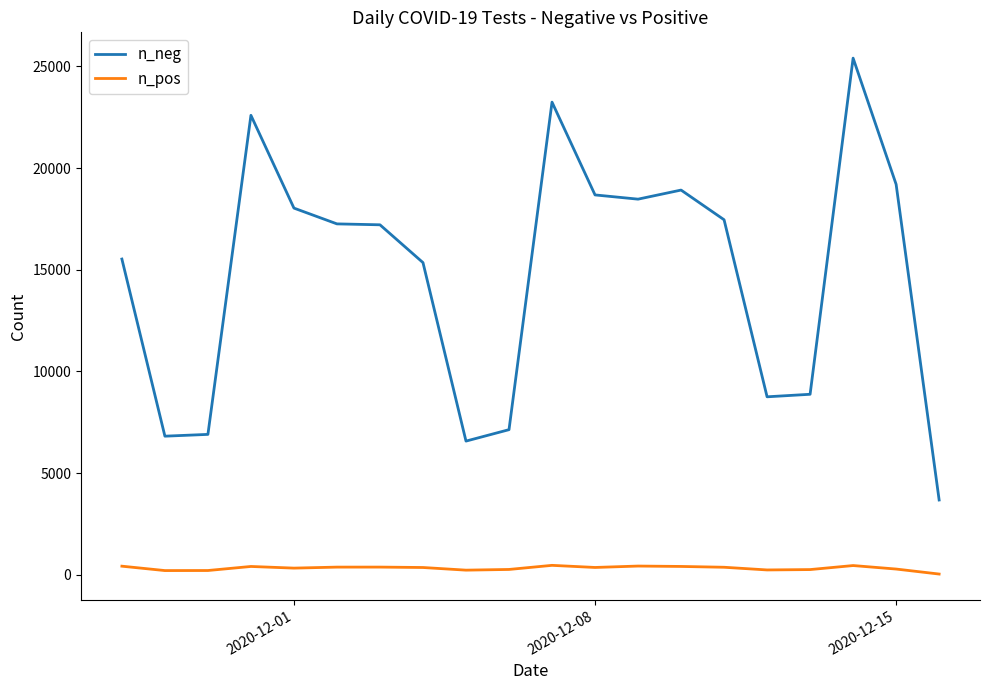

Which series has the largest range (max minus min)?

n_neg